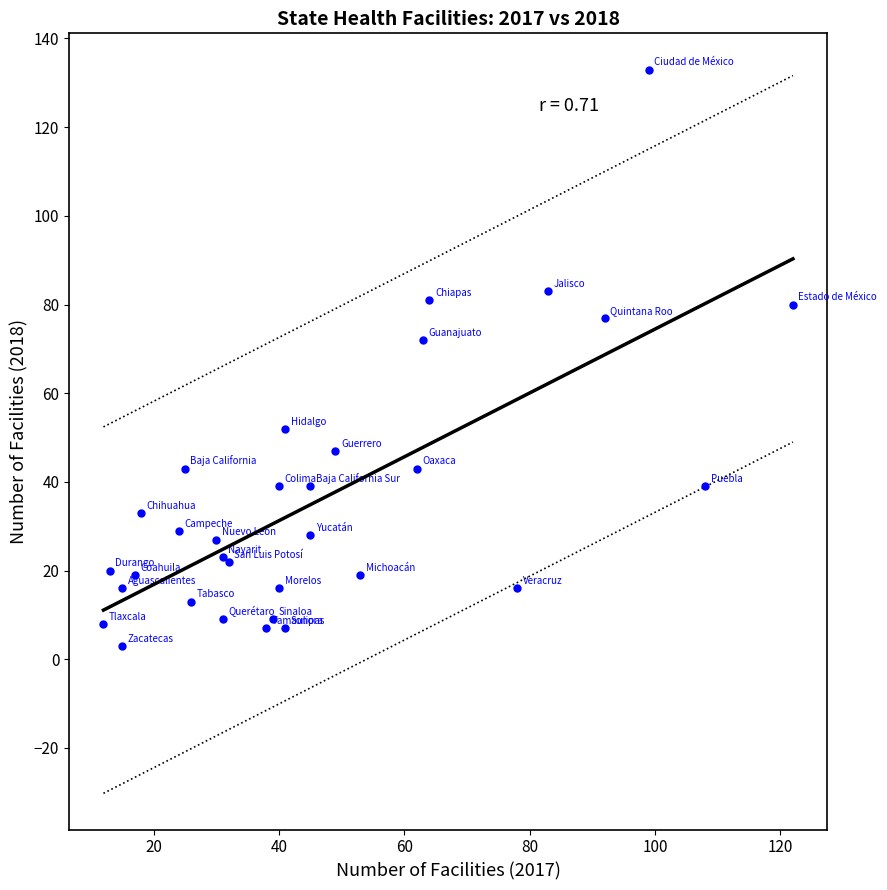

What Y value in the scatter plot is closest to 68?

72